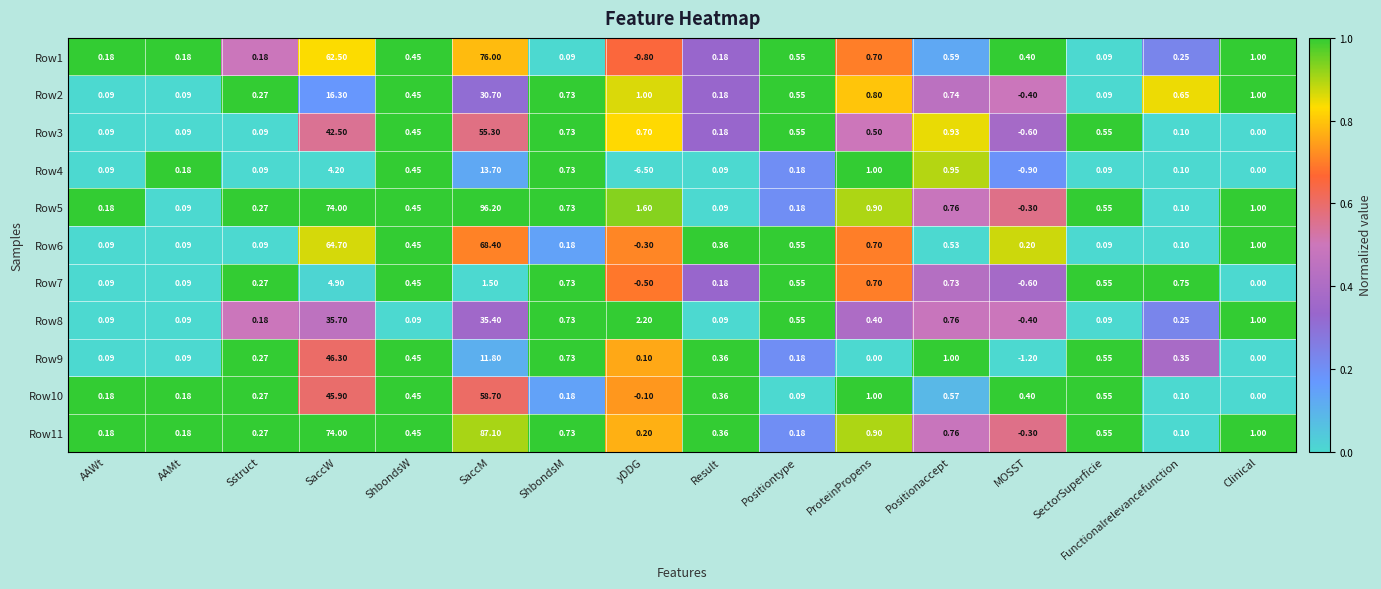

Which label corresponds to the largest value in the chart?

SaccM